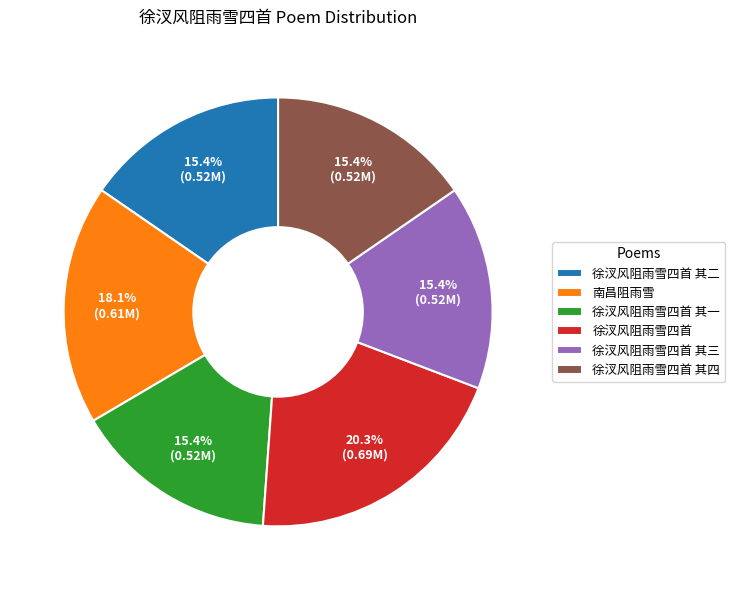

Does 徐汊风阻雨雪四首 其一 represent more than half of the total?

No